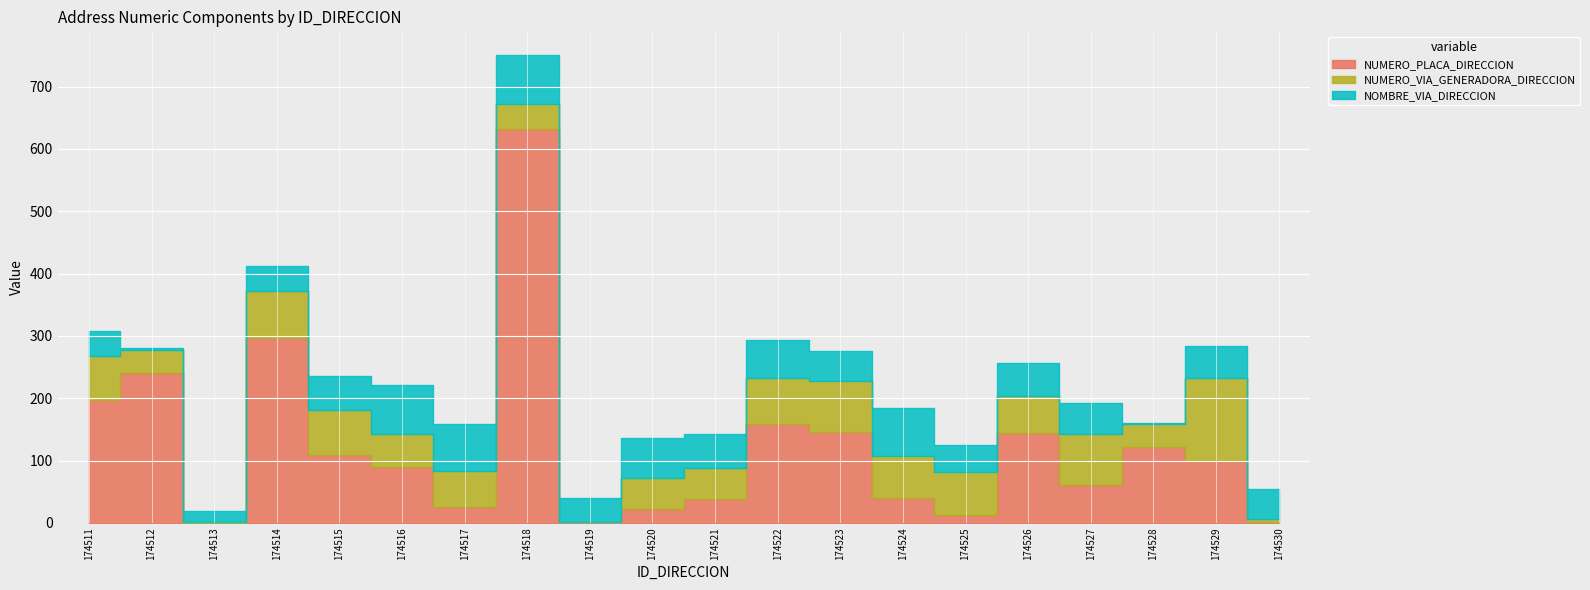

What is the approximate value of NUMERO_VIA_GENERADORA_DIRECCION at 174528, to the nearest 10?

40